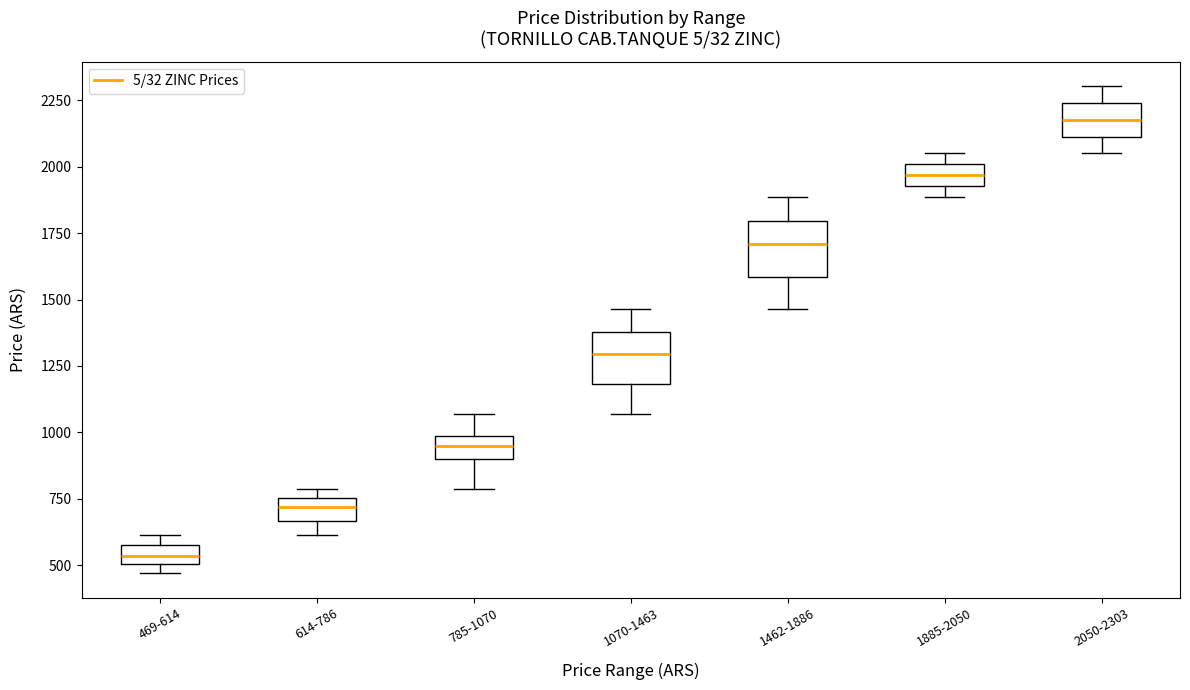

Which box's median line is the lowest?

469-614